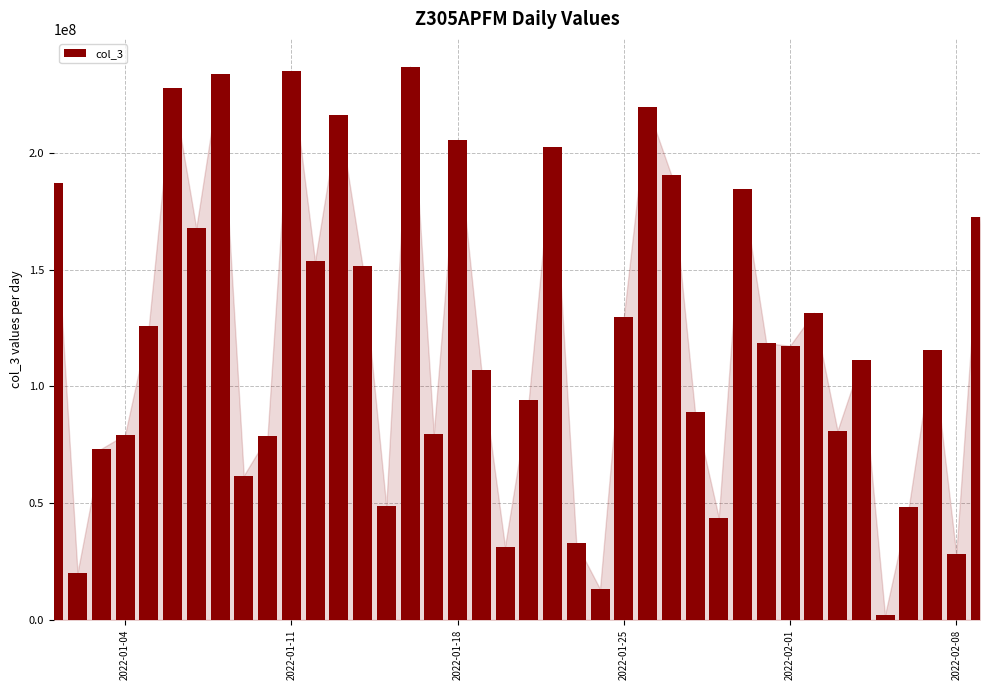

What is the maximum value shown in the chart?

236886872